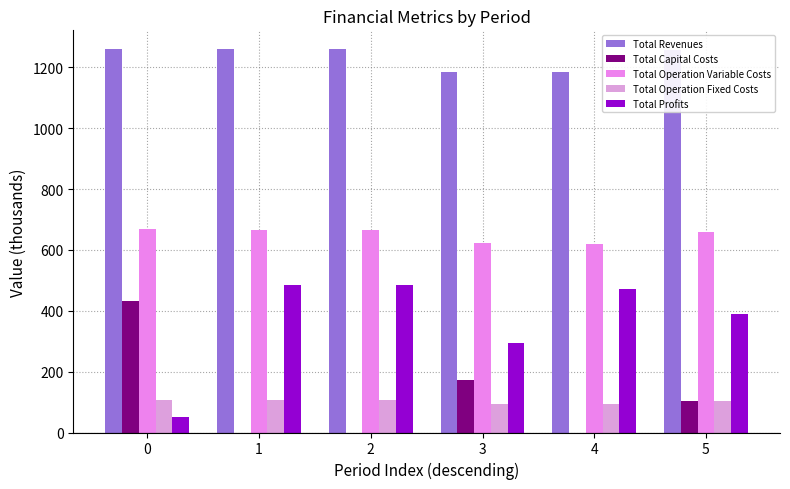

What are all the series names shown in the legend?

Total Revenues, Total Capital Costs, Total Operation Variable Costs, Total Operation Fixed Costs, Total Profits